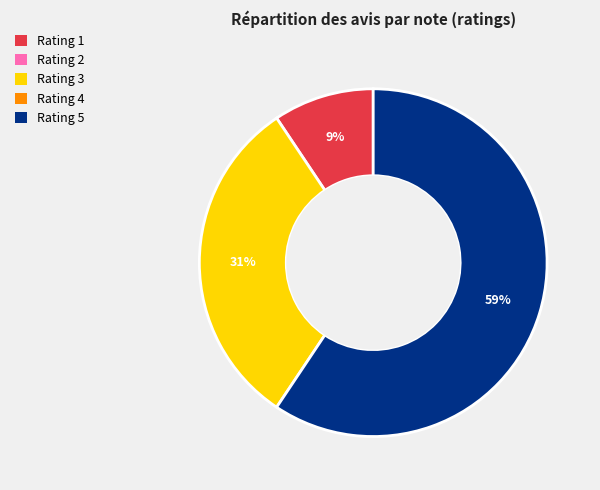

To the nearest percent, what is the average slice percentage?

33%